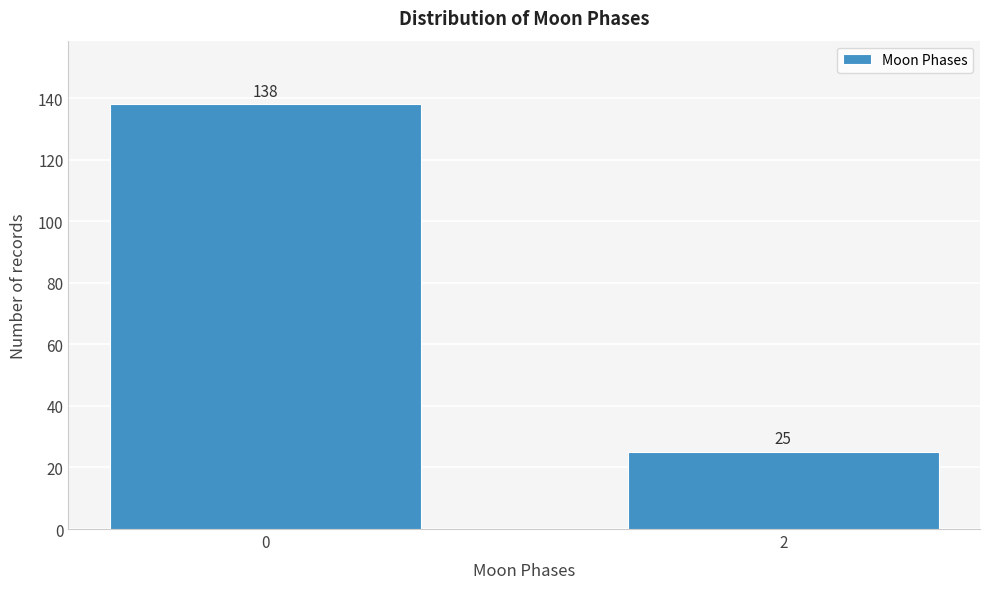

Reading left to right, list all the values displayed in this chart.

0=138	2=25